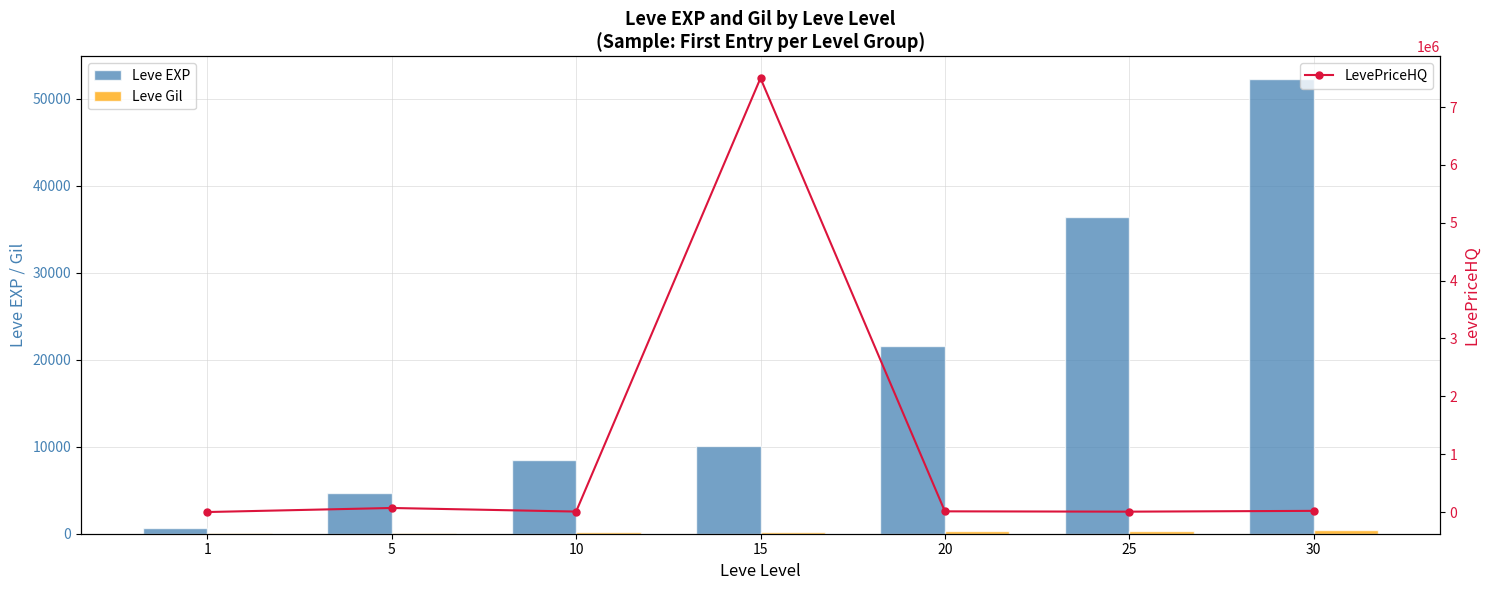

Read the LevePriceHQ value at 25, to the nearest 50.

6500